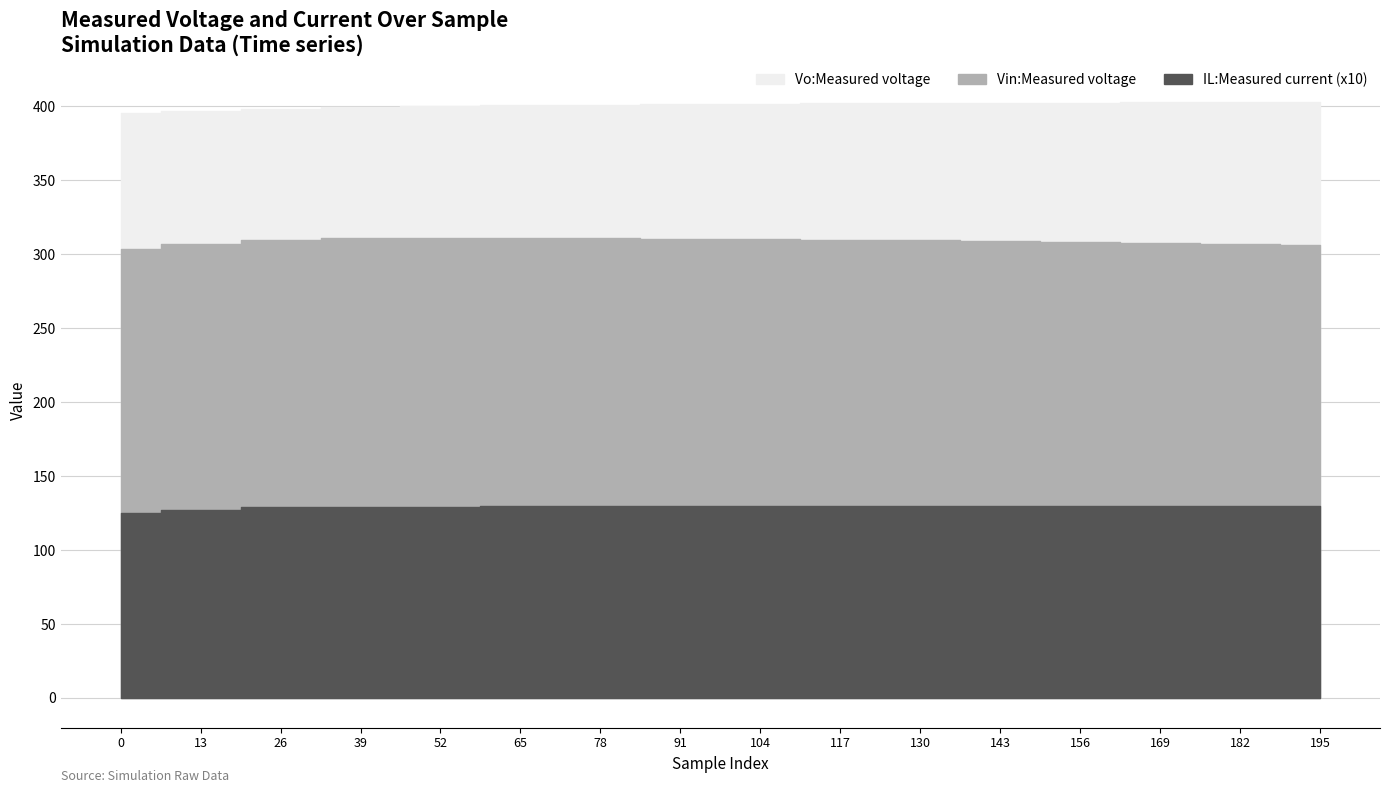

True or false: Vin:Measured voltage and IL:Measured current intersect in this chart.

False